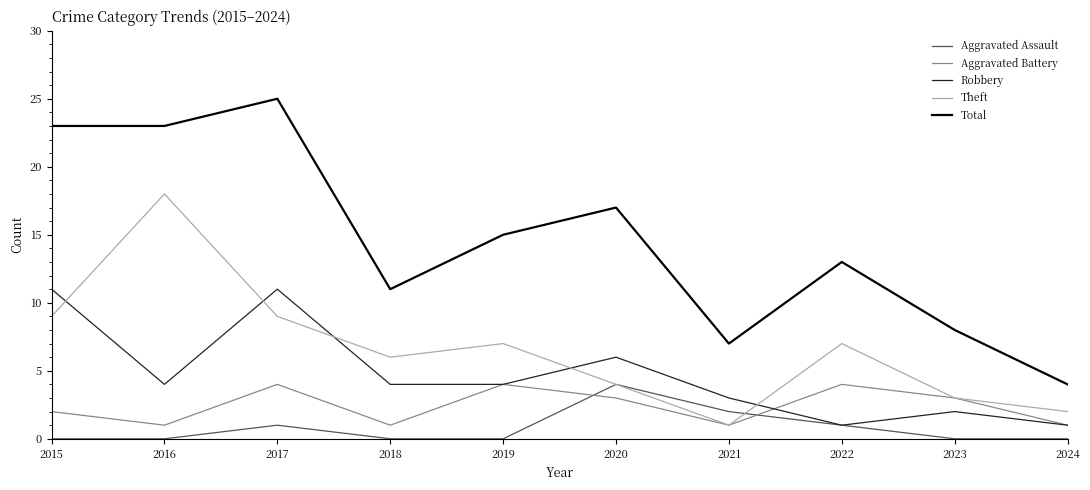

Is it true that Total equals 22 at 2022?

False